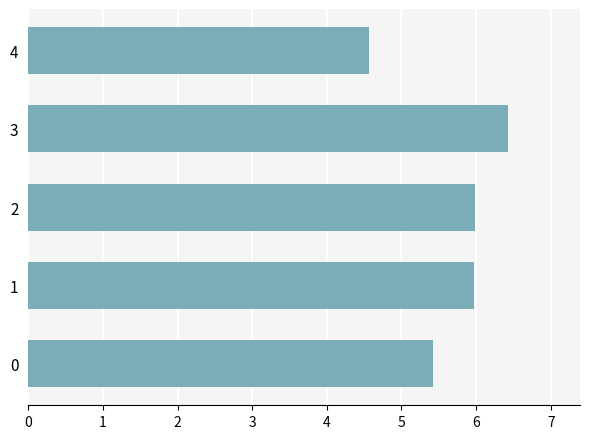

How many data points are above 5?

4